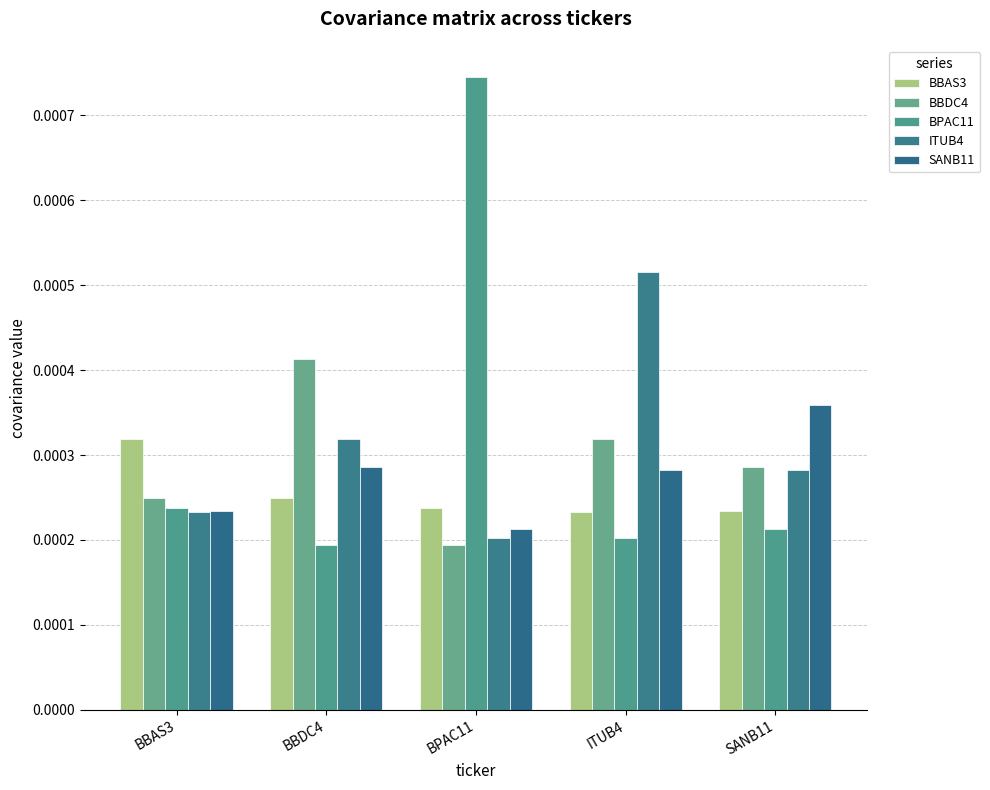

Count the number of data series in this chart.

5